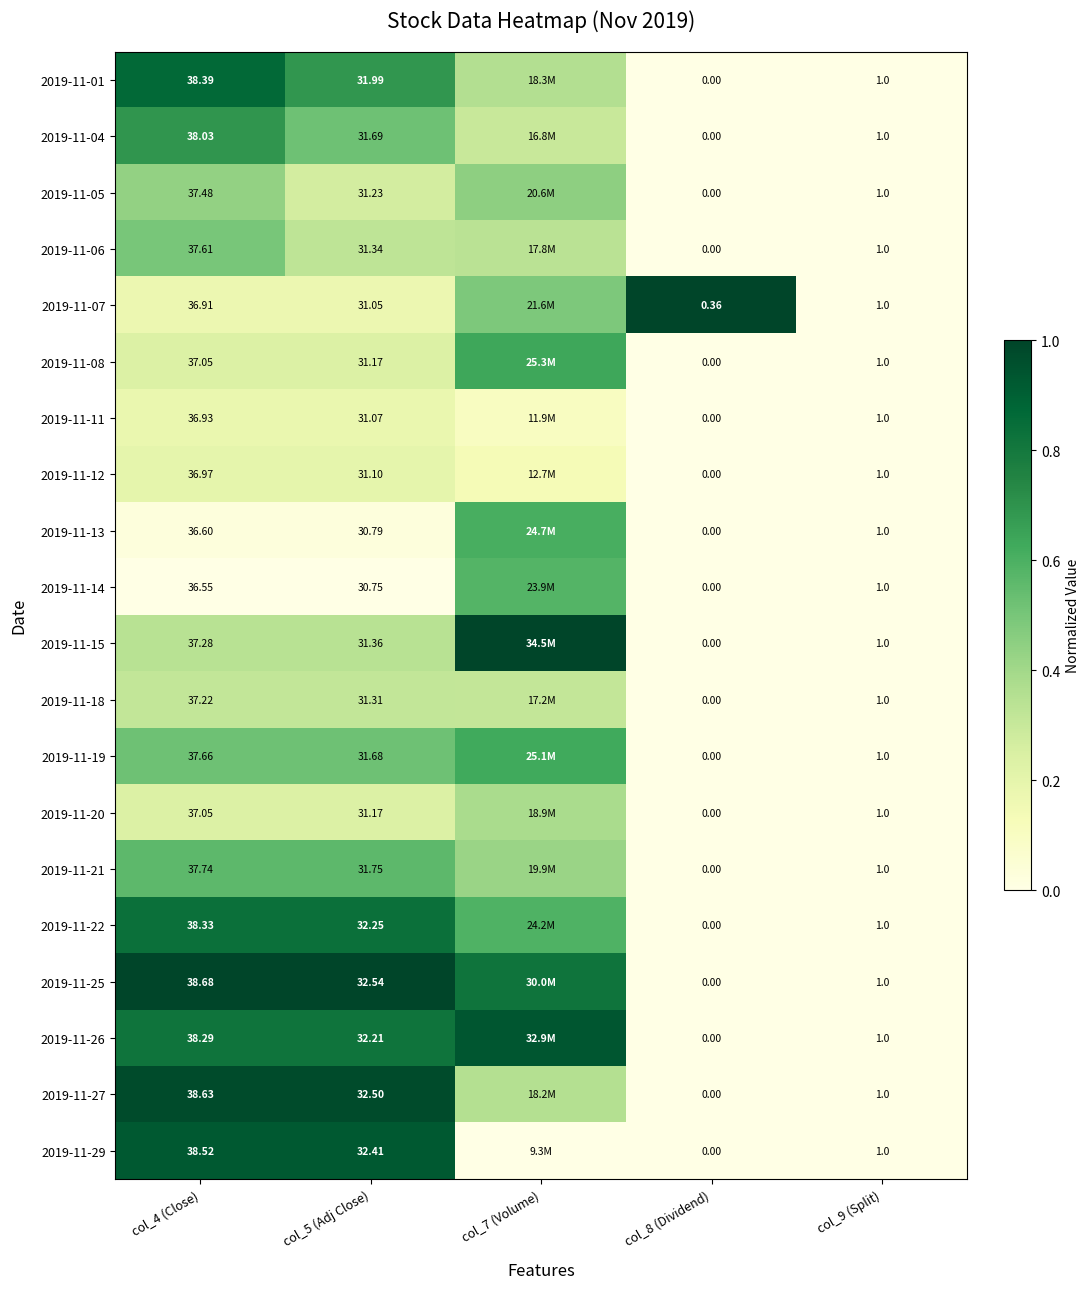

Is the value of 2019-11-15 at col_4 (Close) greater than the value of 2019-11-12 at col_9 (Split)?

Yes